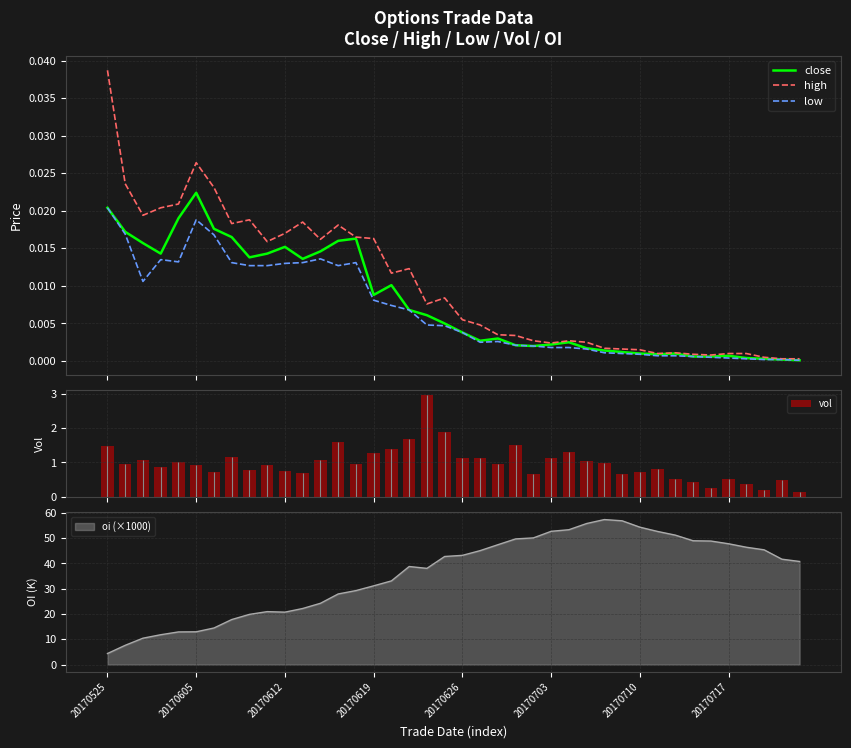

What is the difference between the second highest and second lowest values in the vol series?

1.7